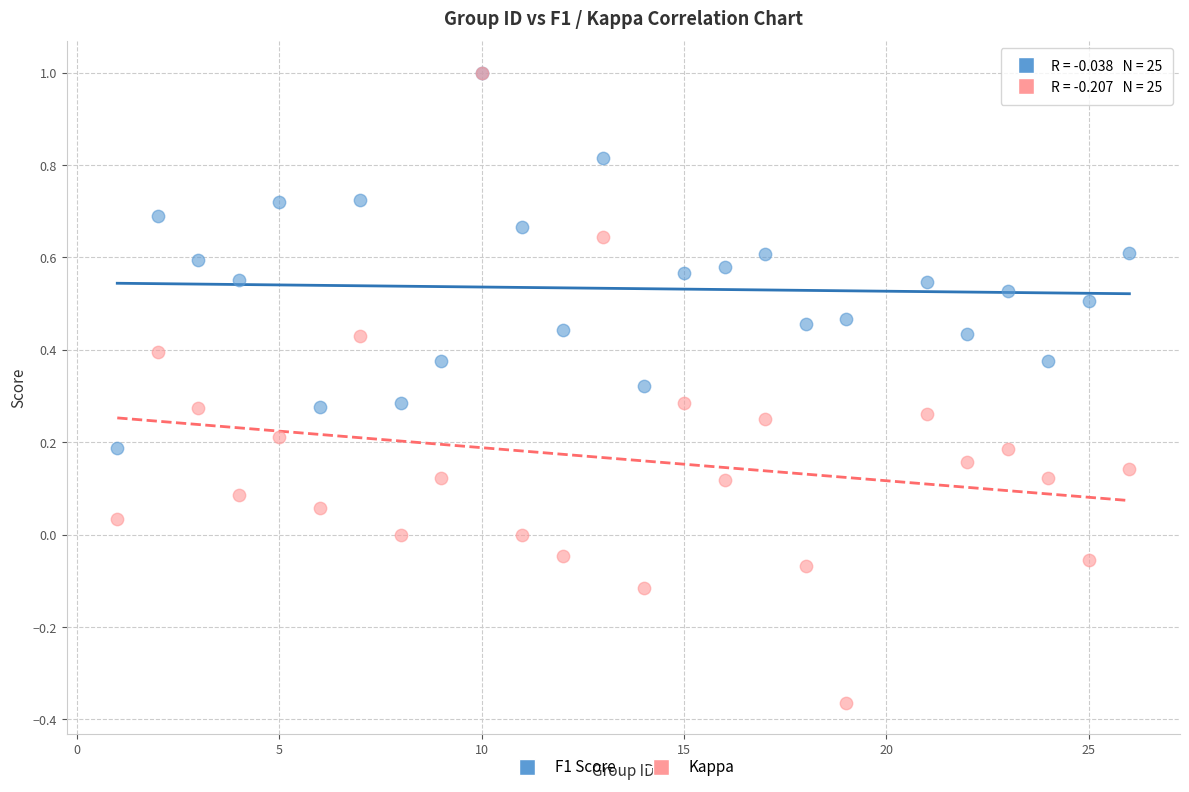

What are all the series names shown in the legend?

F1 Score, Kappa